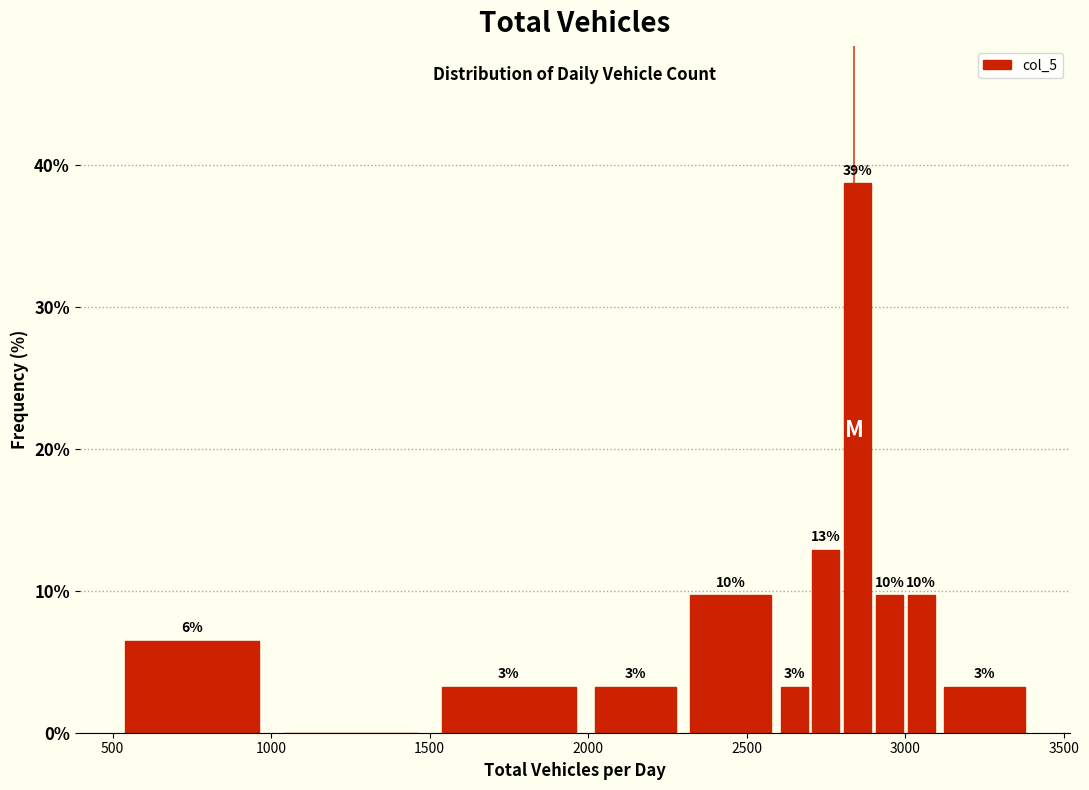

Around what value on the x-axis is the tallest bar? Give the approximate position of its centre, as read against the axis.

2850